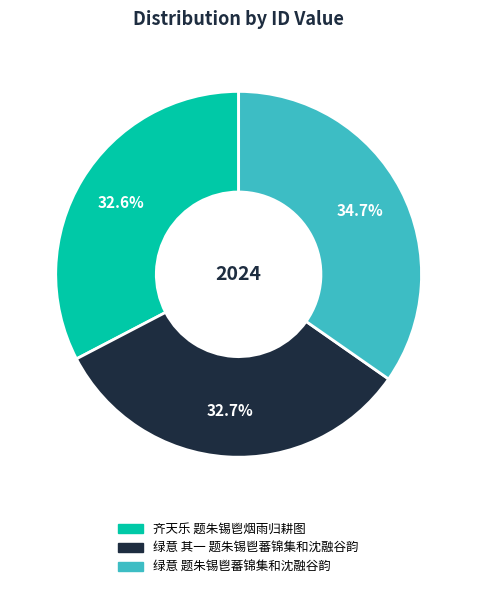

To the nearest percent, what is the difference between the 绿意 题朱锡鬯蕃锦集和沈融谷韵 and 绿意 其一 题朱锡鬯蕃锦集和沈融谷韵 slice percentages?

2%